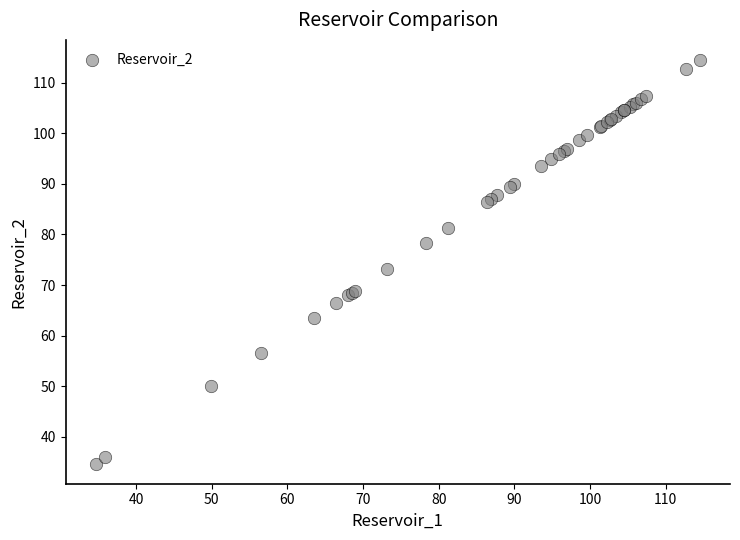

What Y value in the scatter plot is closest to 74?

73.1